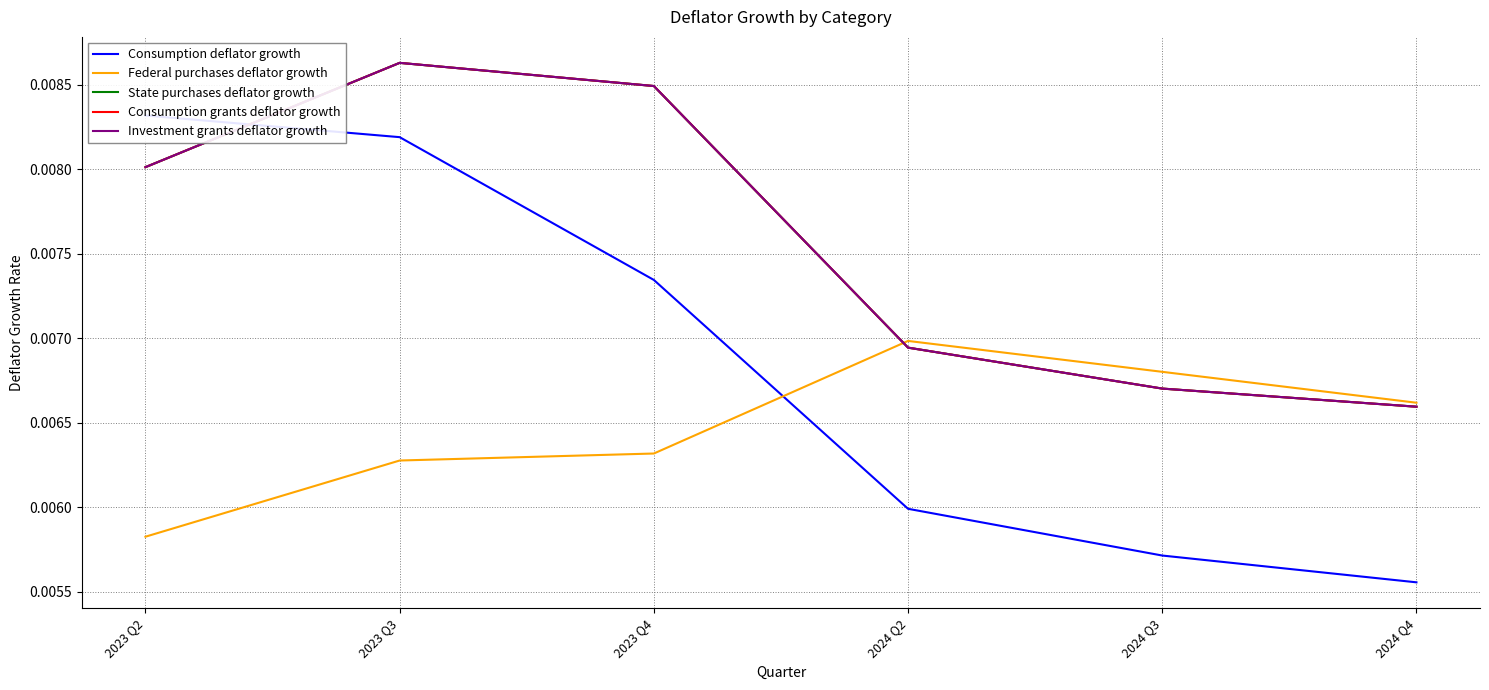

At which category does Federal purchases deflator growth reach its first local peak?

2024 Q2